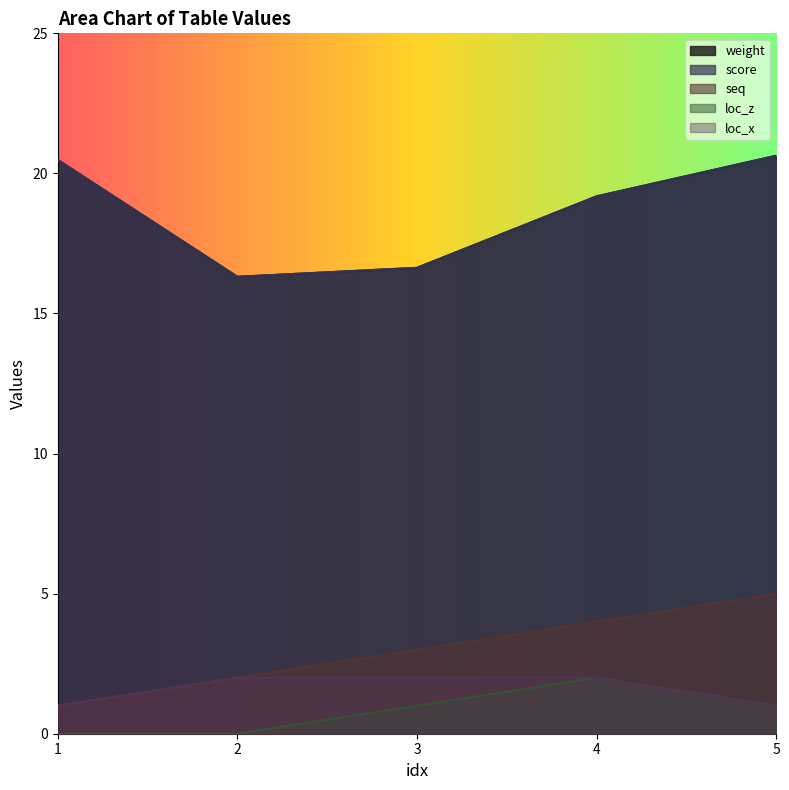

True or false: weight and score cross at least once.

False